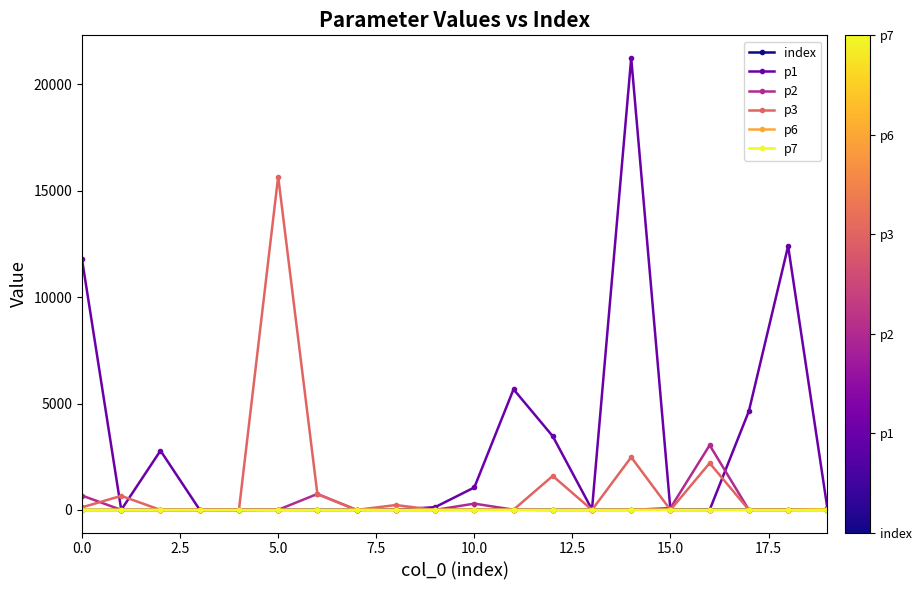

Which series has the widest spread of values?

p1